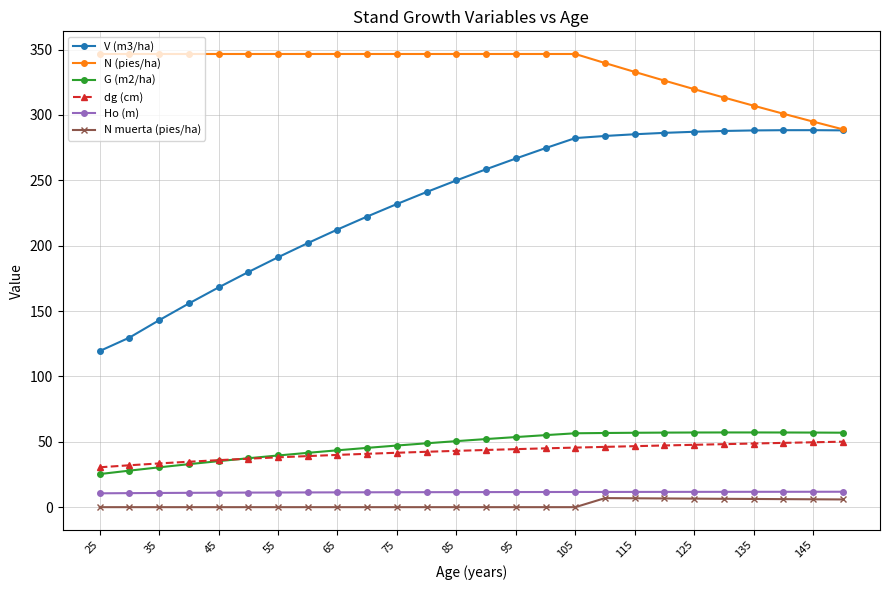

Which series has the largest range (max minus min)?

V (m3/ha)